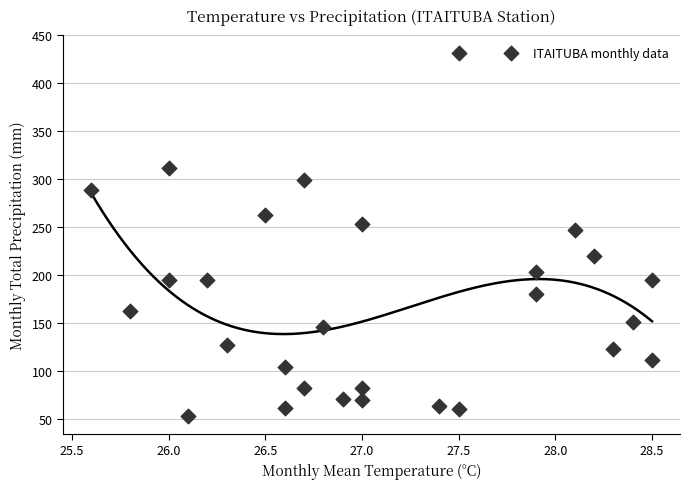

What Y value in the scatter plot is closest to 242?

247.2